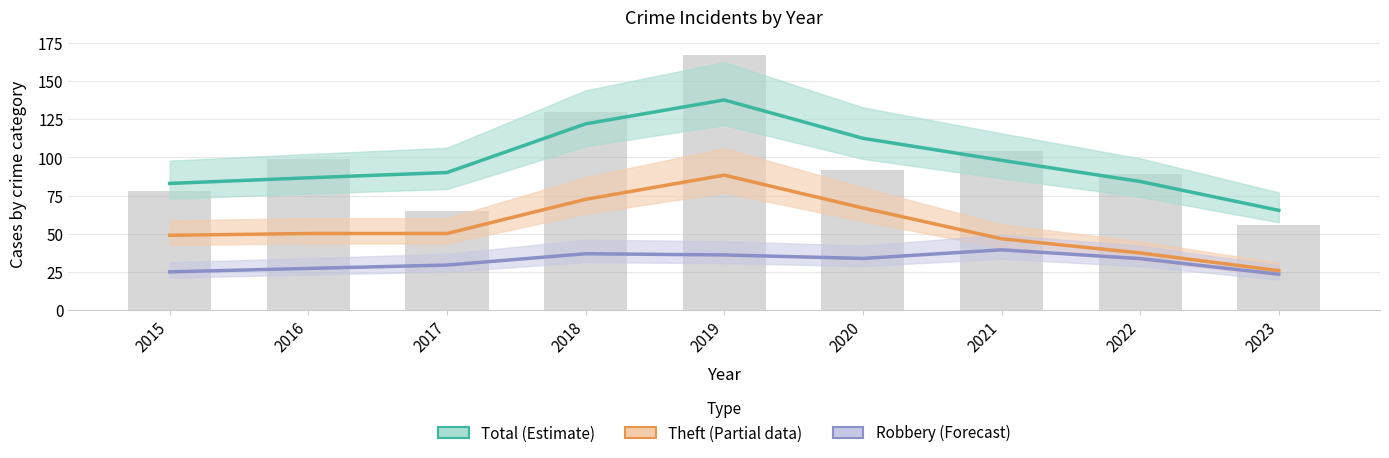

What is the value of the Total (Estimate) bar at the 9th from the left?

65.3